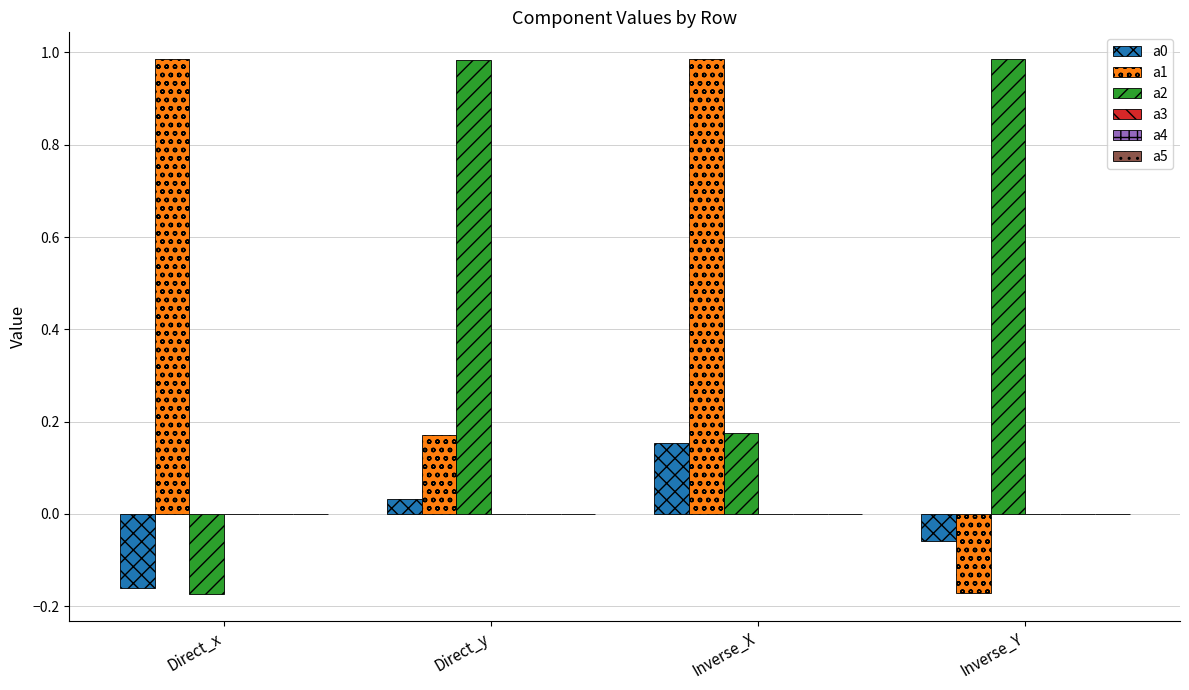

The value of a1 at Inverse_Y is -0.1. True or false?

False